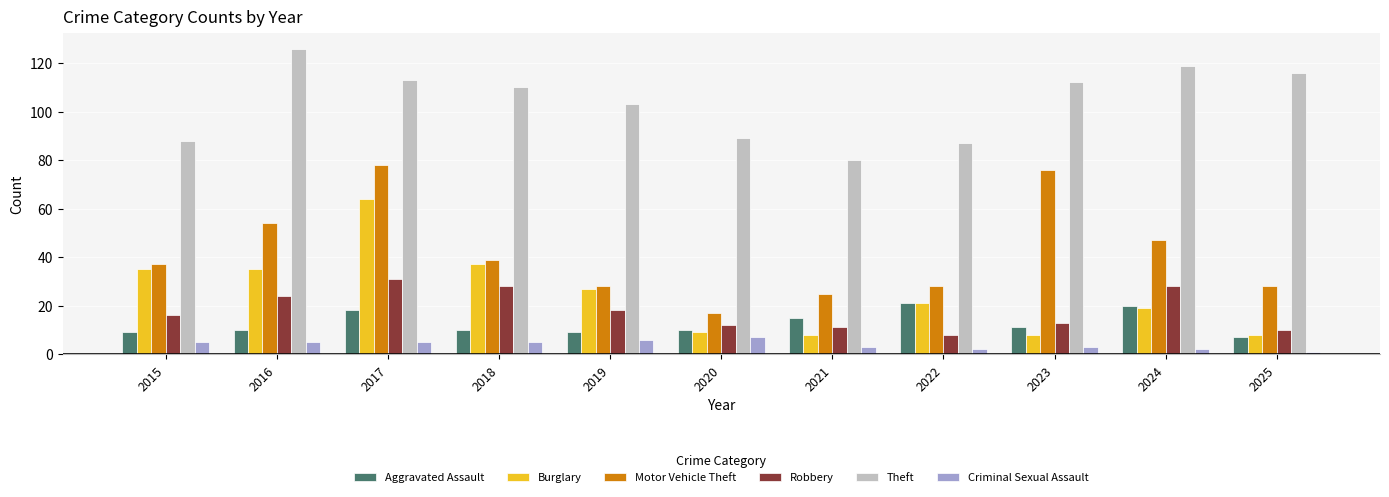

At which category does the chart reach its peak across all series?

2016